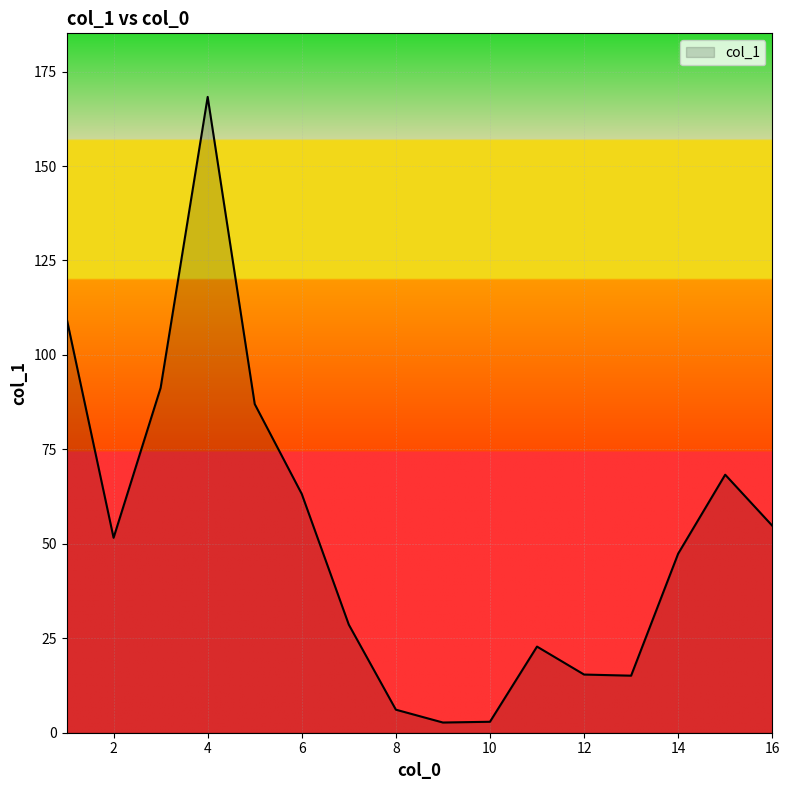

What is the difference between the maximum and minimum values?

165.6